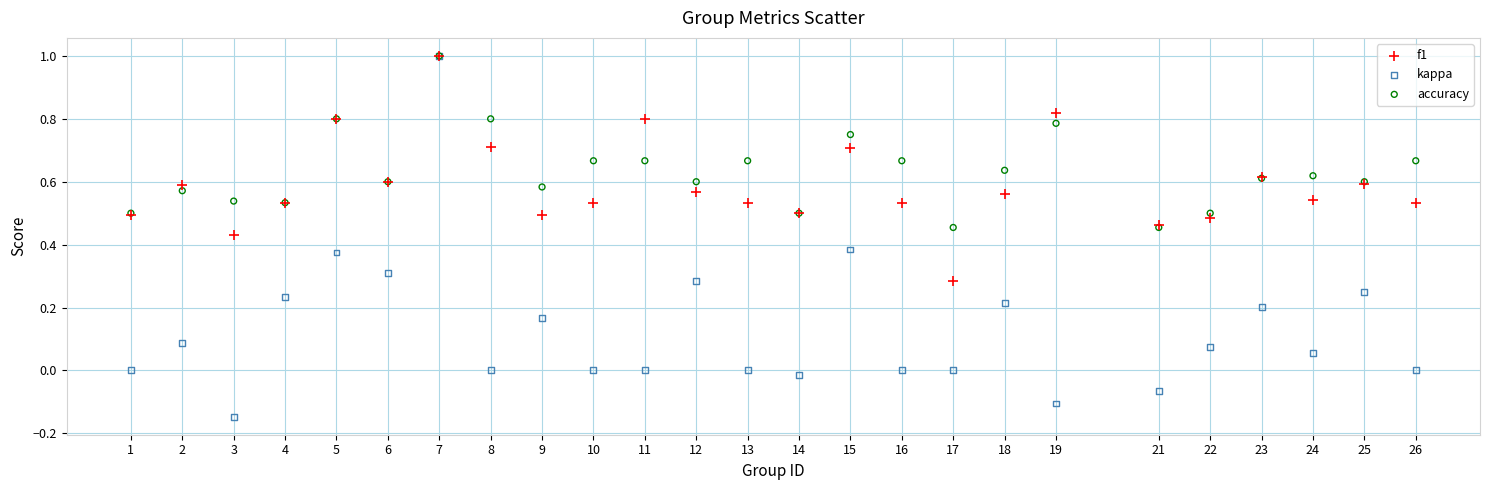

What are all the series names shown in the legend?

f1, kappa, accuracy